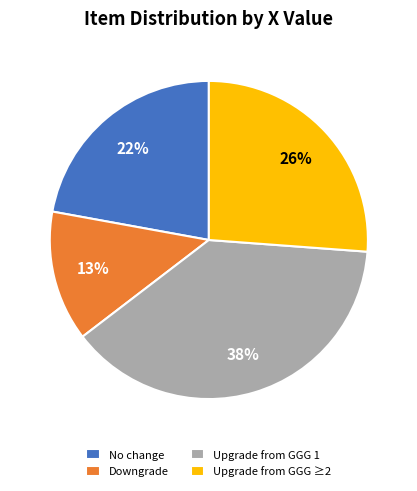

To the nearest percent, what portion does Upgrade from GGG ≥2 represent?

26%